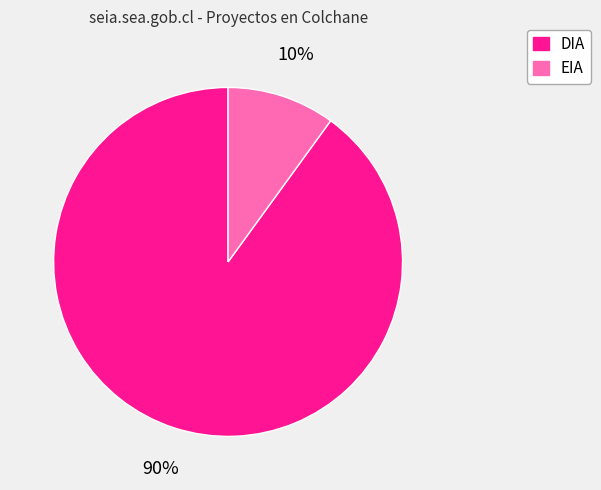

How many slices are in this pie chart?

2